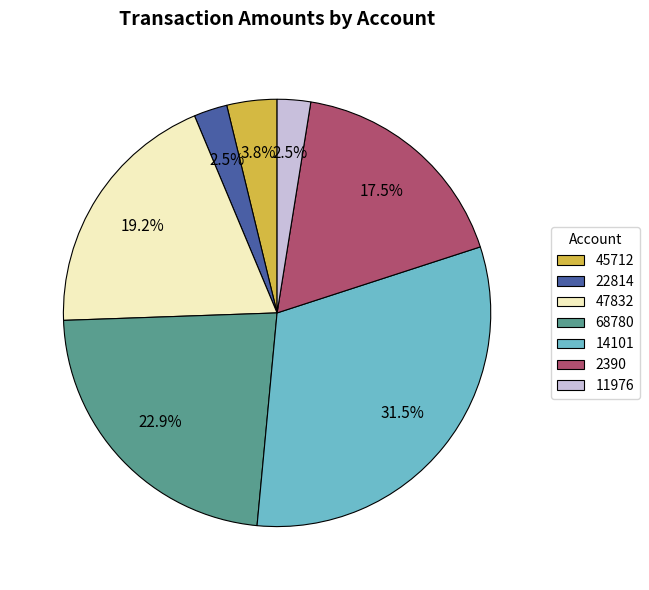

Which has a higher value, 2390 or 47832?

47832